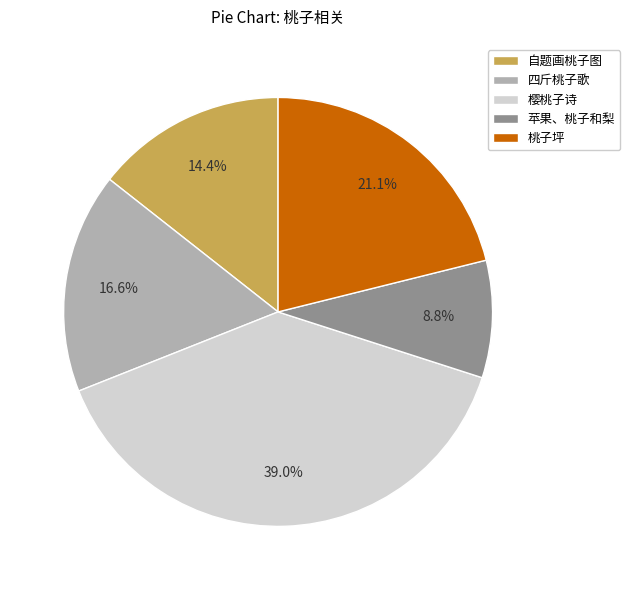

Approximately how many times larger is the value at 桃子坪 compared to 自题画桃子图?

1.5